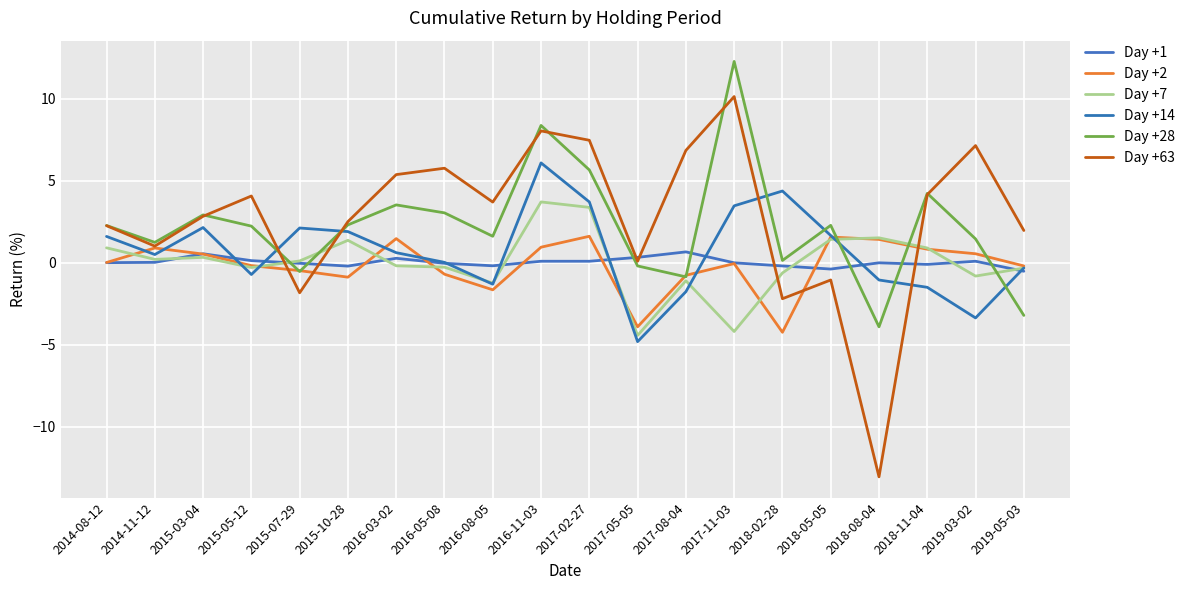

The Day +2 series shows 0.4 at 2016-11-03. True or false?

False